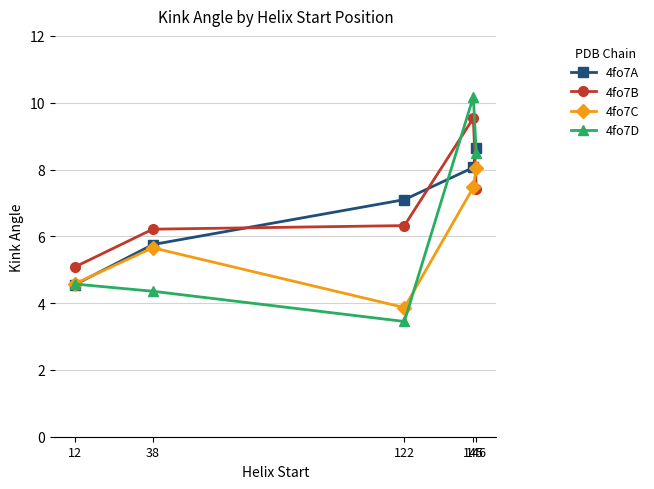

True or false: 4fo7A has a value of 2.1 at 145.

False